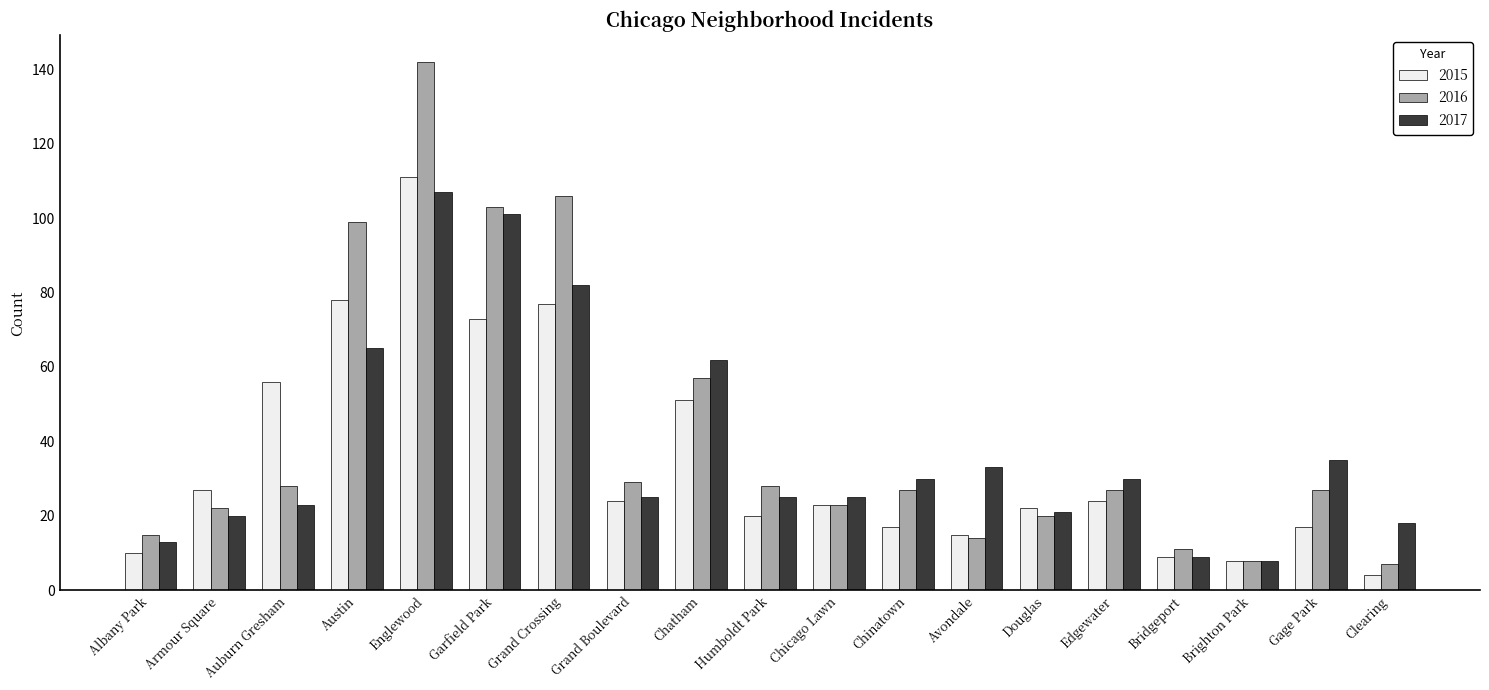

List the series in order of their overall mean, lowest first.

2015, 2017, 2016